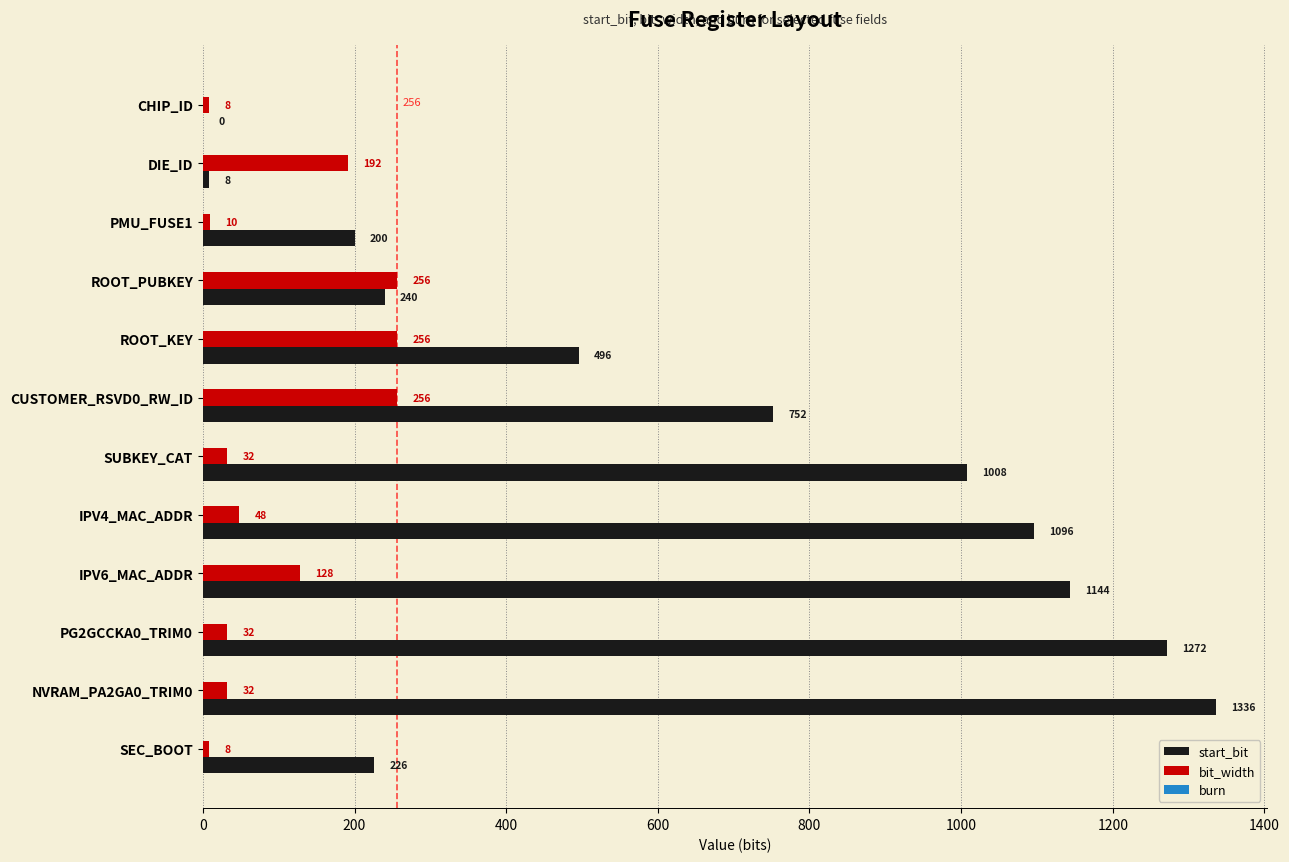

Which category has the highest value in the start_bit series?

NVRAM_PA2GA0_TRIM0